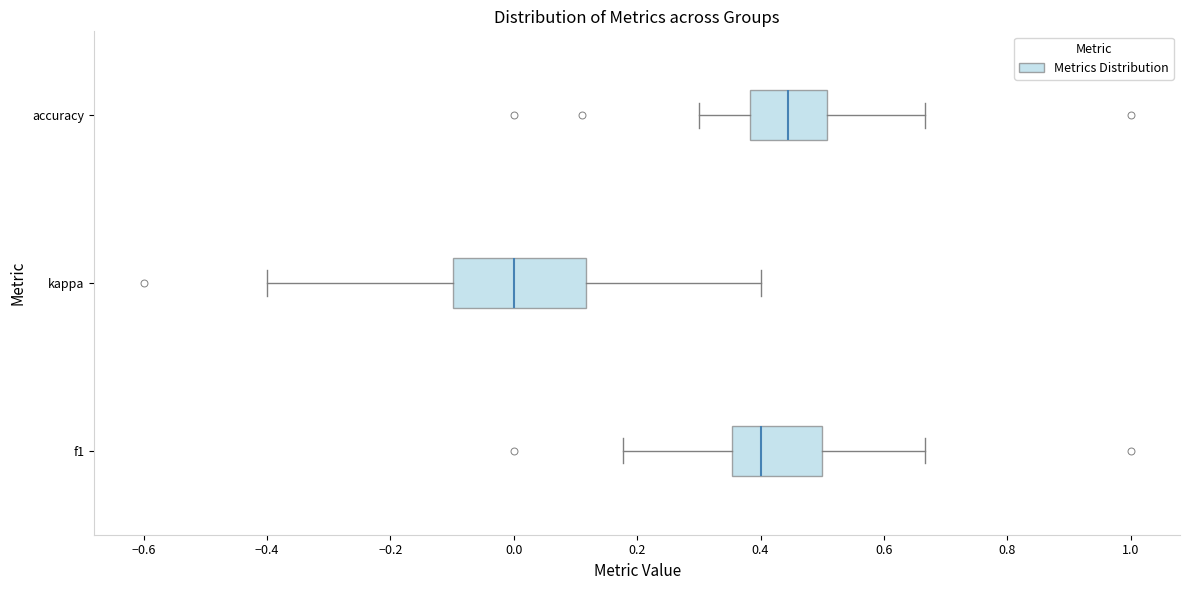

Reading bottom to top, transcribe this box plot: for each box, give where its median line is, the range the box spans, and where its two whiskers end, as read against the x-axis. The values are not printed on the chart, so give them approximately, as read against the axis.

f1: median 0.40, box 0.36 to 0.50, whiskers 0.18 to 0.66
kappa: median 0.00, box -0.10 to 0.12, whiskers -0.40 to 0.40
accuracy: median 0.44, box 0.38 to 0.50, whiskers 0.30 to 0.66